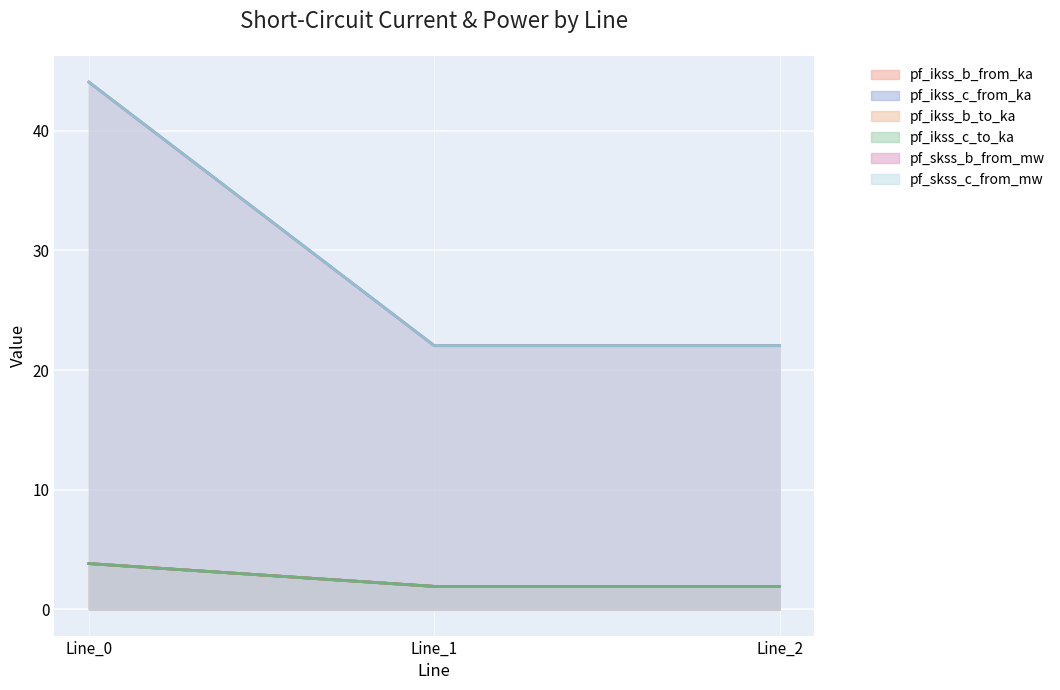

At how many categories does at least one series exceed 18?

3